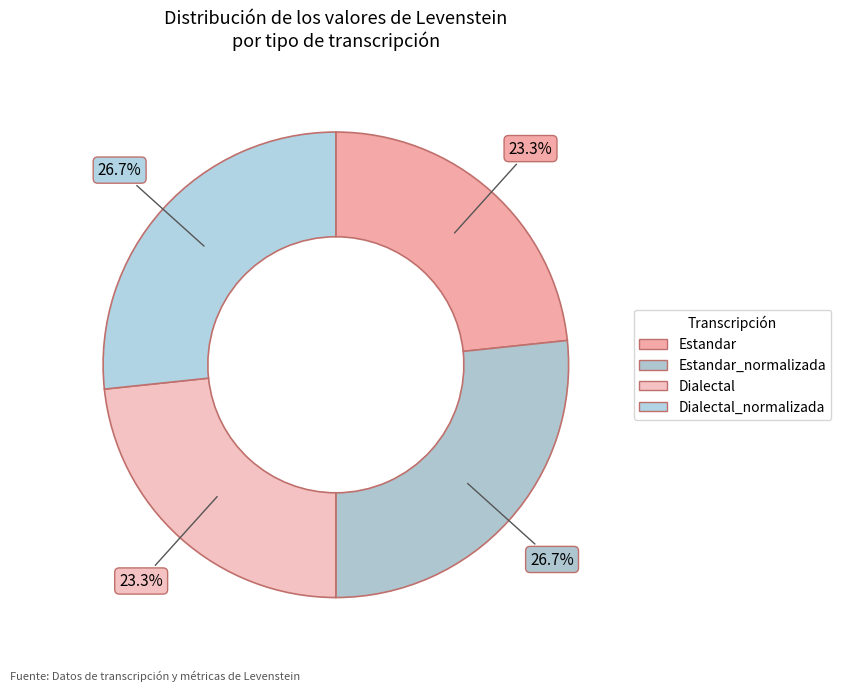

Does any single category account for the majority?

No